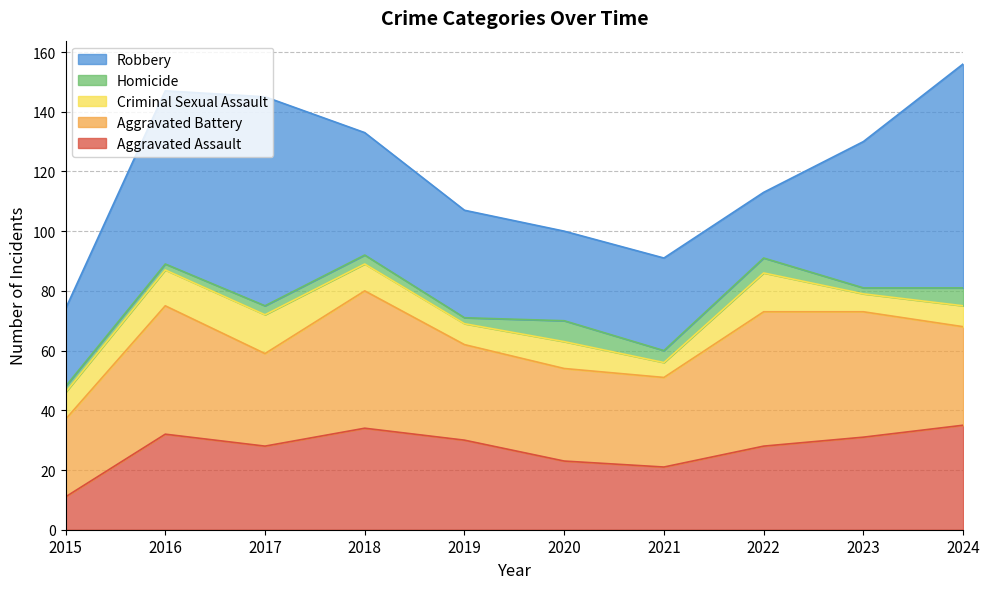

True or false: Robbery has more than 0 points higher than both neighbors.

True